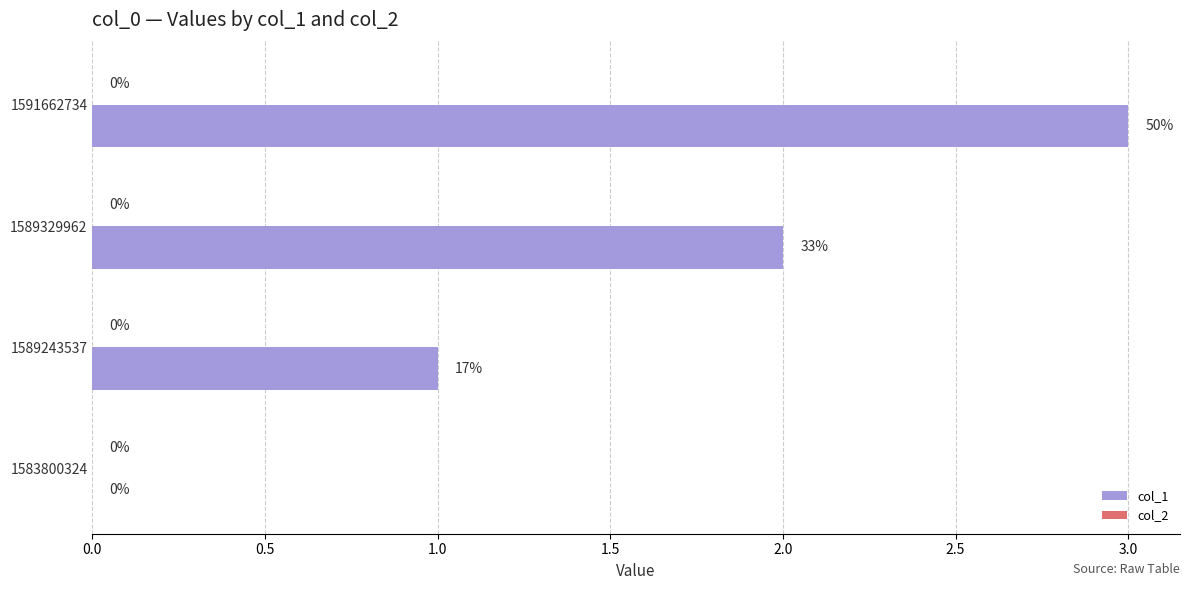

At which category does the chart reach its peak across all series?

1591662734